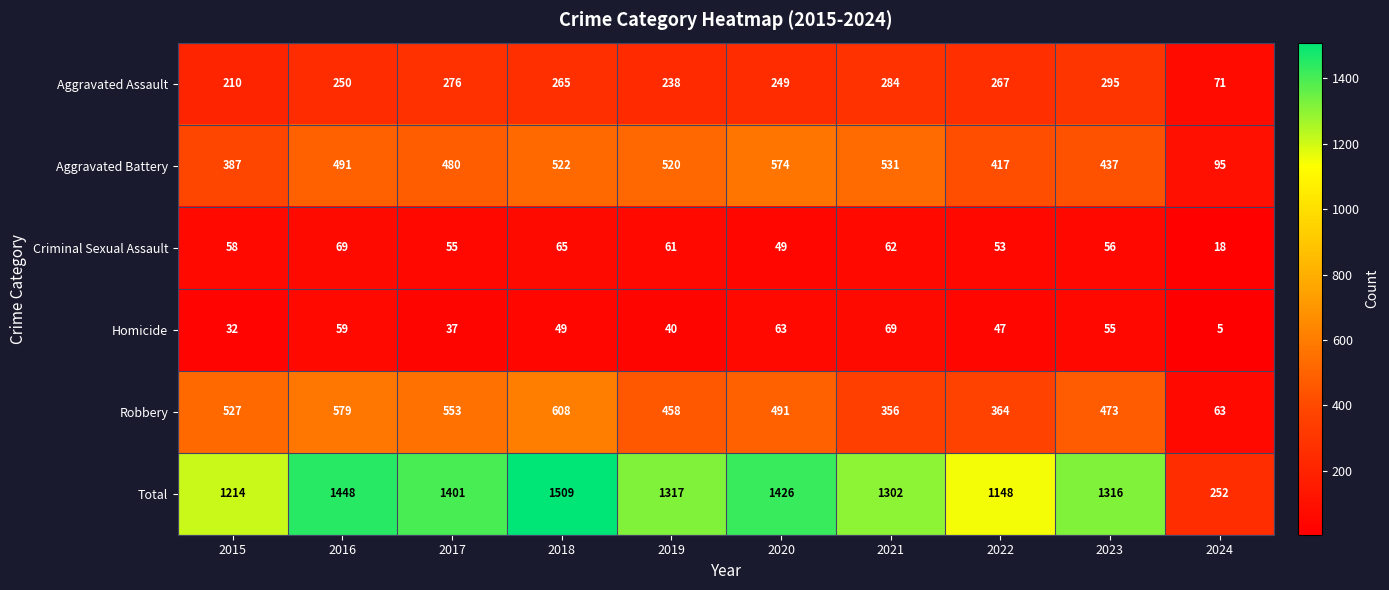

What is the total value across all series at 2019?

2634